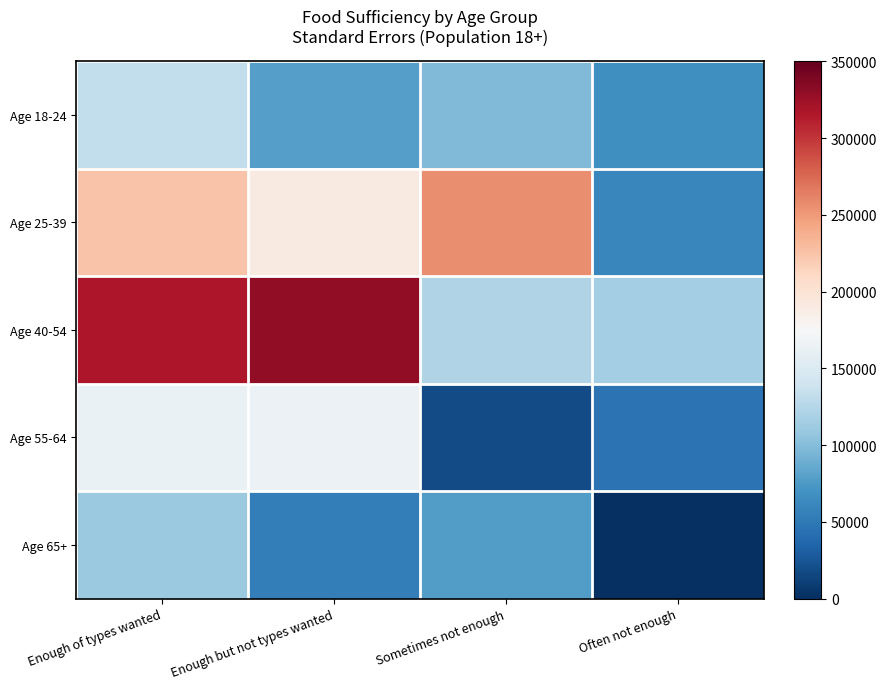

Which series has the widest spread of values?

Age 40-54